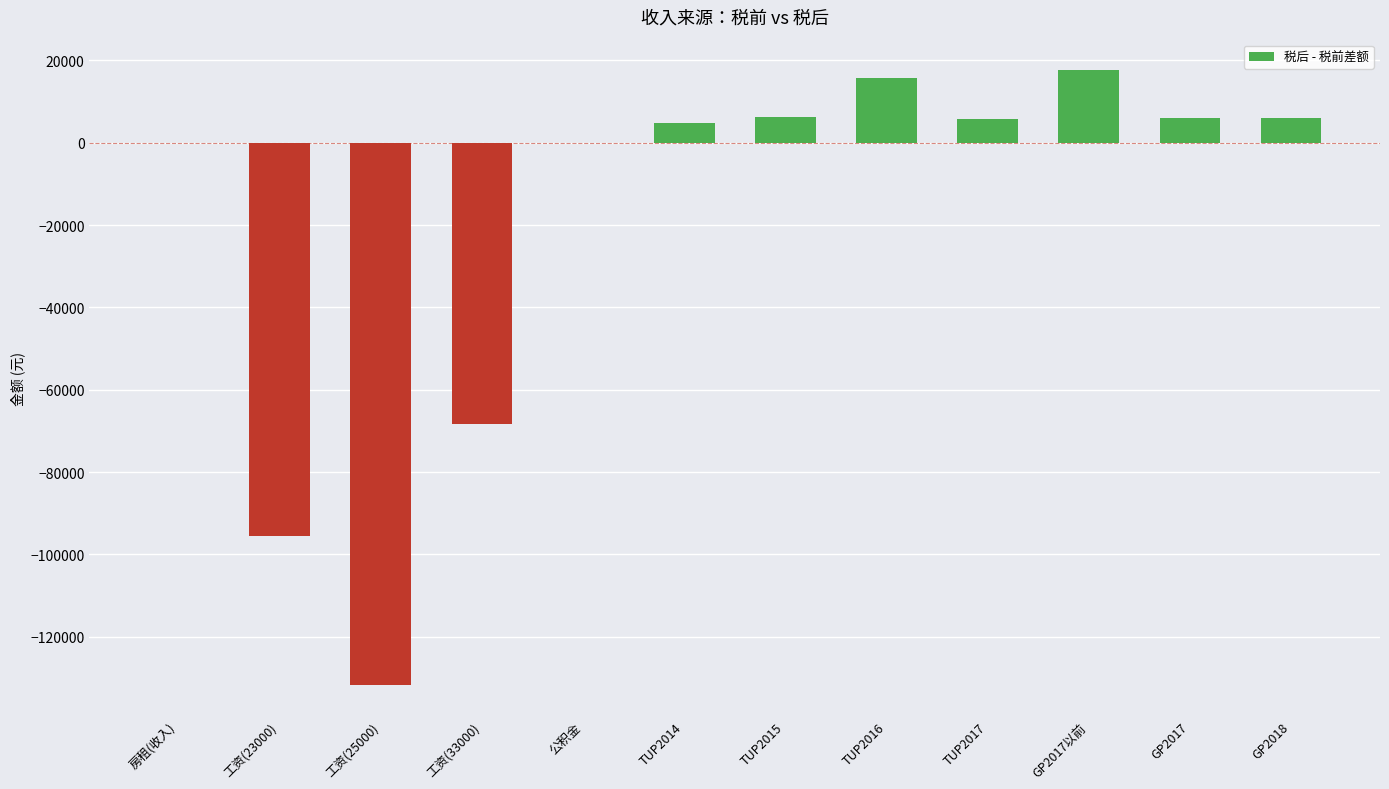

What is the sum of the values at GP2017以前 and 工资(25000)?

-114167.6